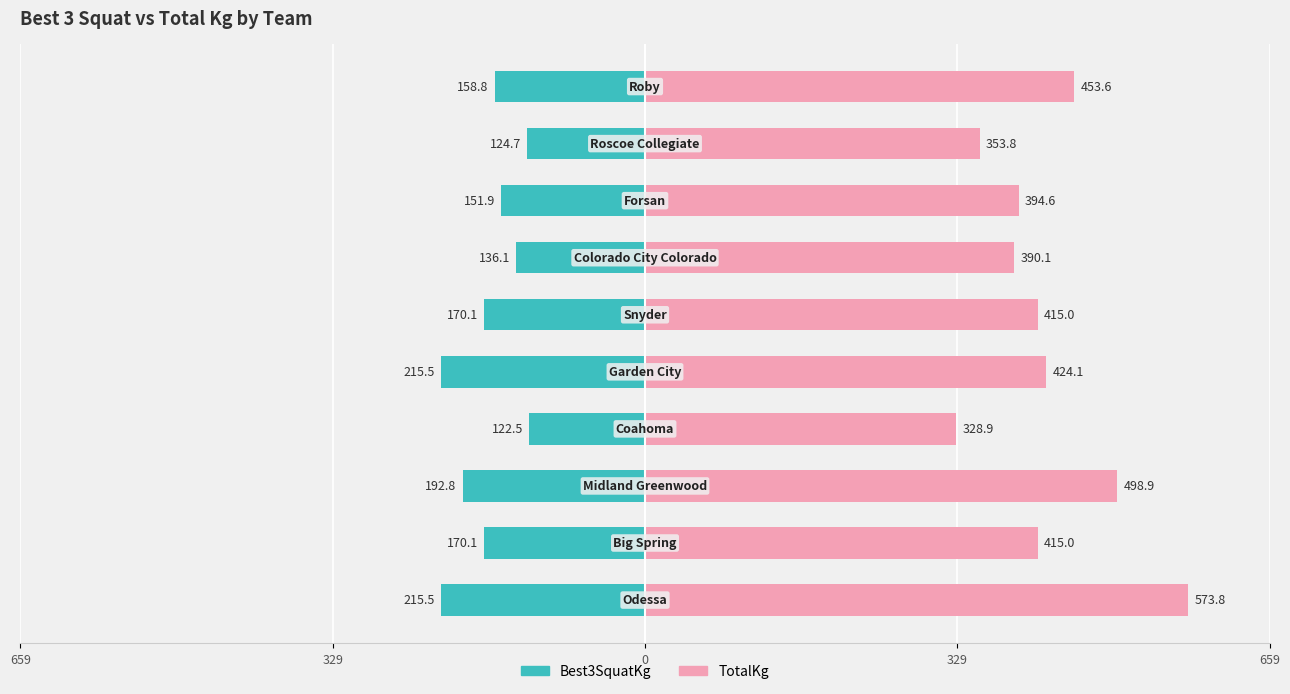

At how many categories does at least one series exceed 209?

10